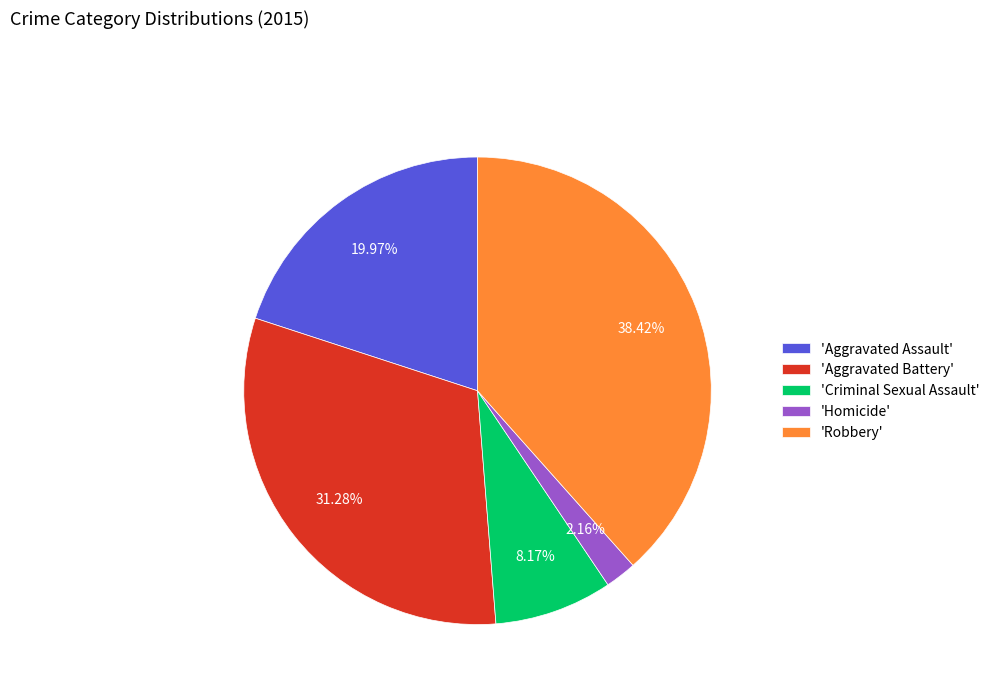

Rank the categories by value from highest to lowest.

'Robbery', 'Aggravated Battery', 'Aggravated Assault', 'Criminal Sexual Assault', 'Homicide'